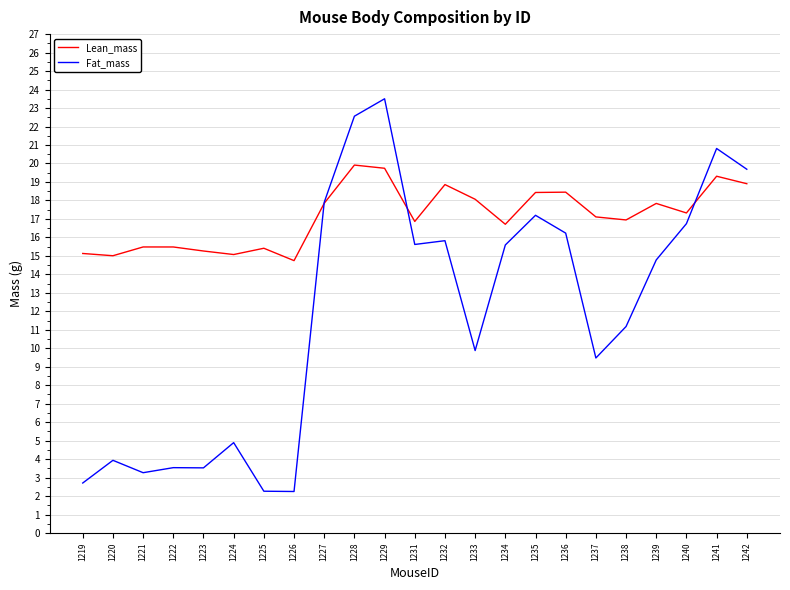

Read the Fat_mass value at 1239.

14.8